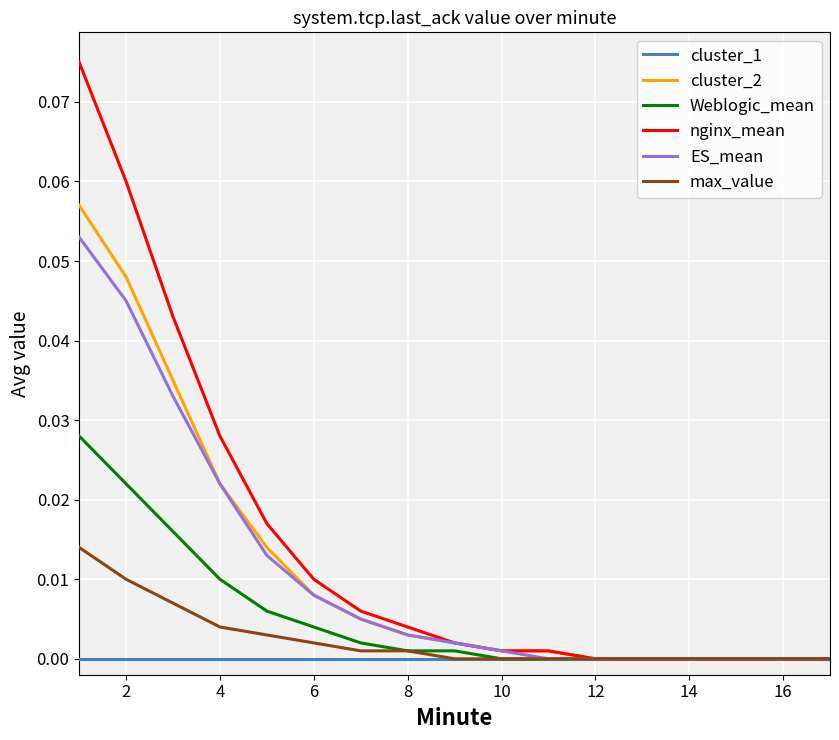

Which series has the largest range (max minus min)?

nginx_mean